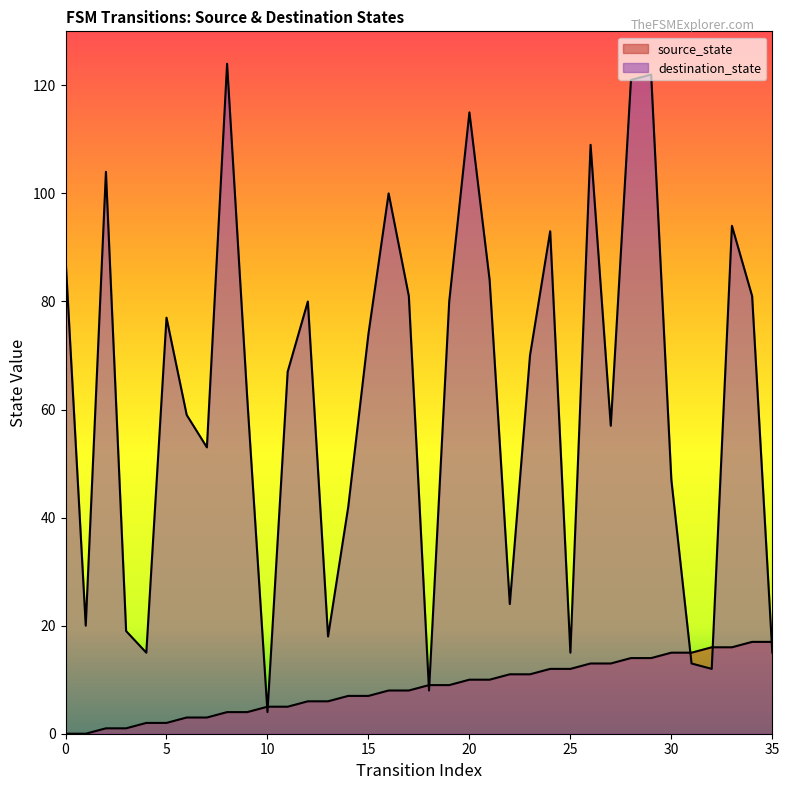

Between which two adjacent categories do source_state and destination_state first intersect?

9 and 10